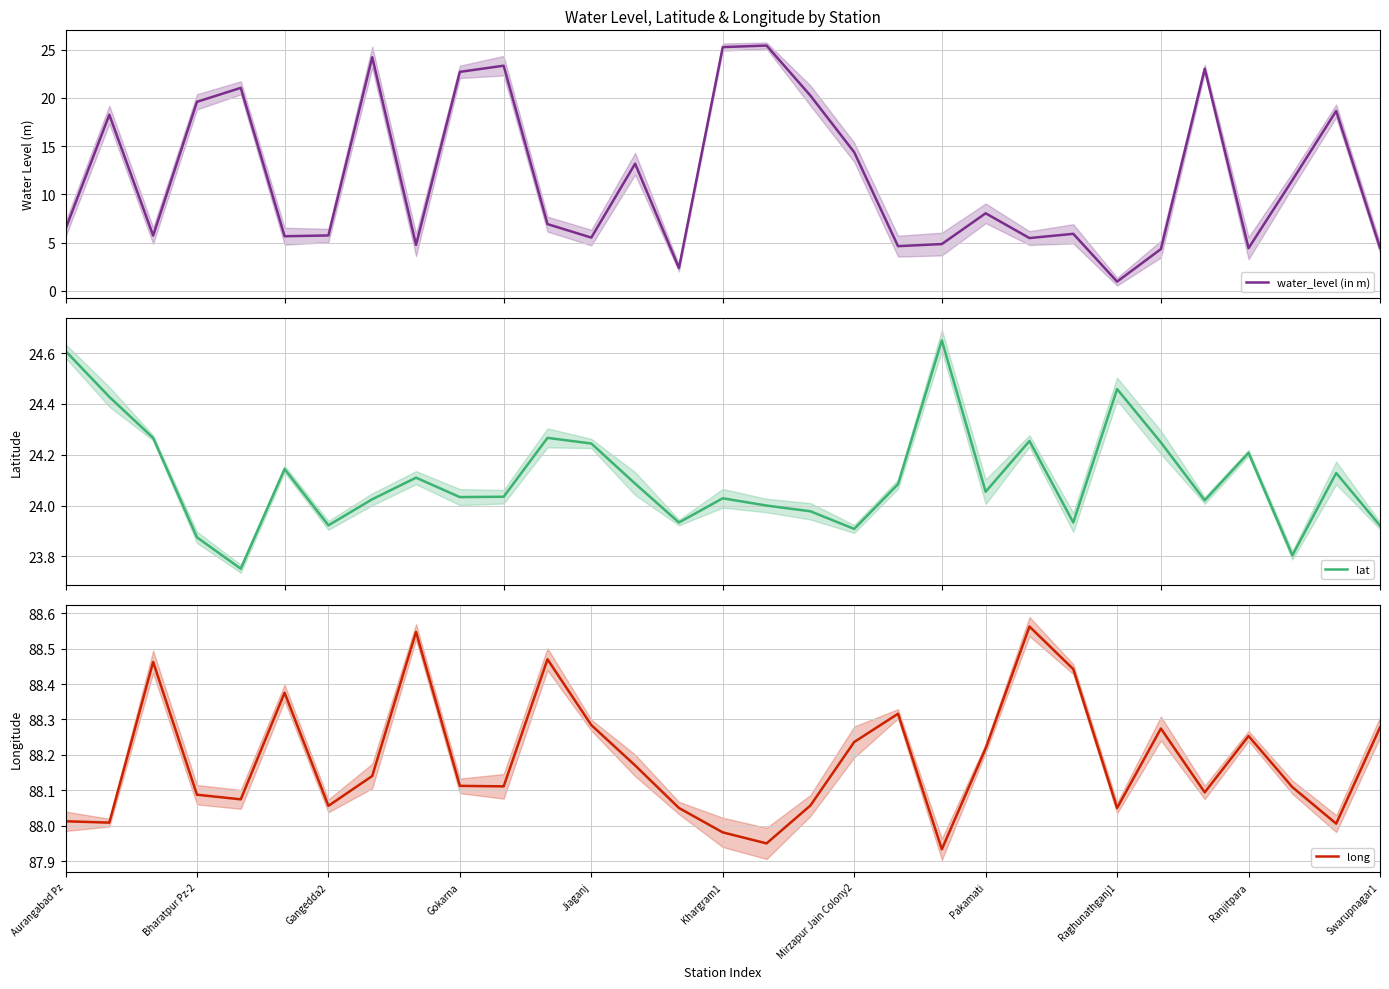

Where does the long series first go above 88?

Aurangabad Pz